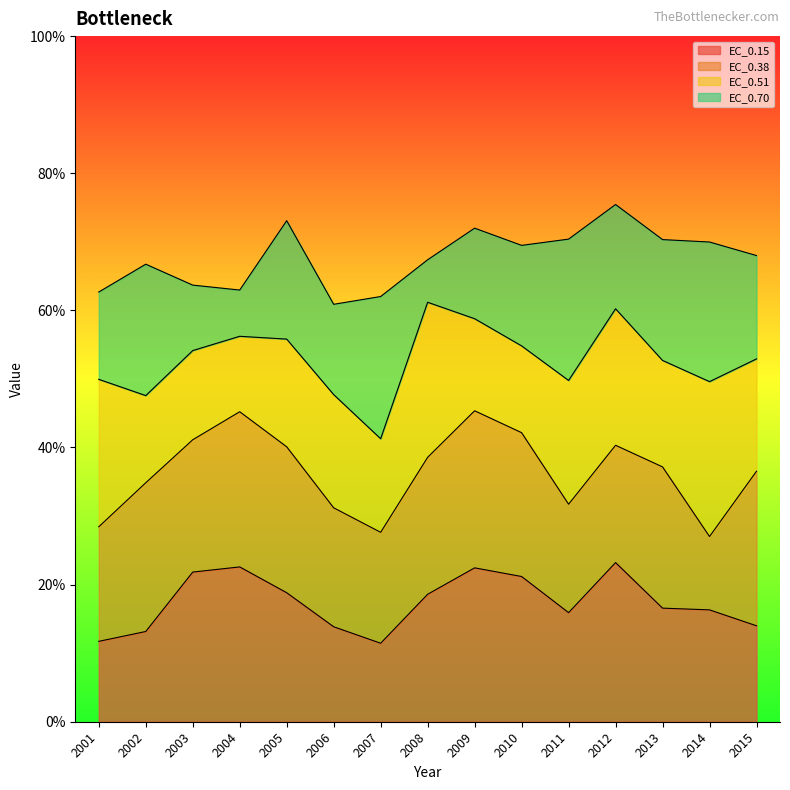

Rank the categories by EC_0.15 value from lowest to highest.

2007, 2001, 2002, 2006, 2015, 2011, 2014, 2013, 2008, 2005, 2010, 2003, 2009, 2004, 2012